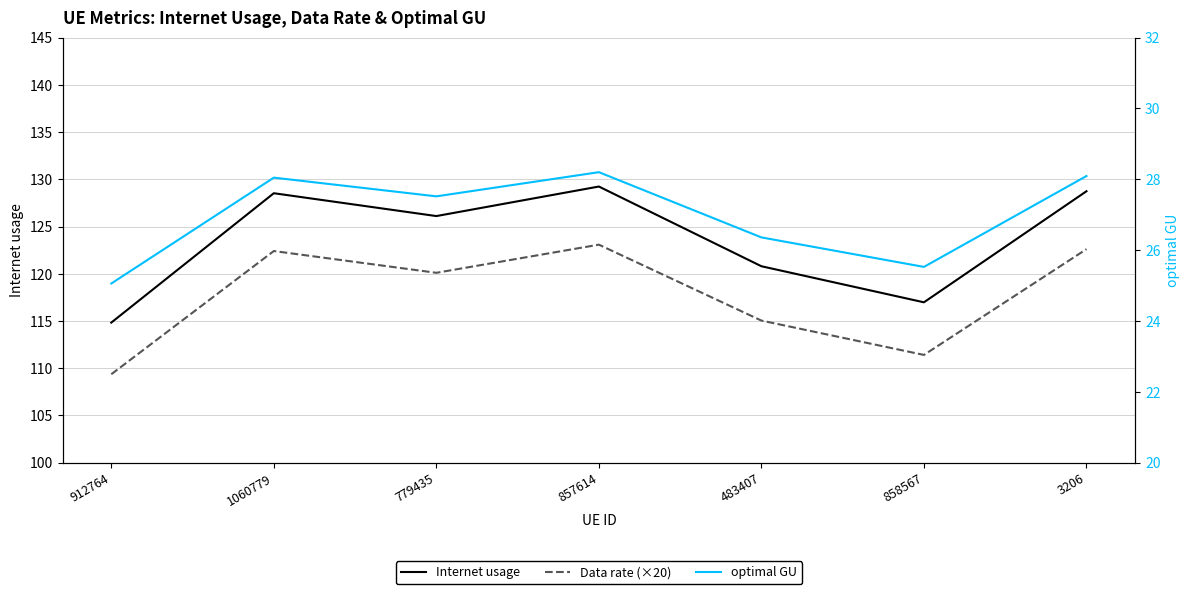

What position from the left is 779435?

3